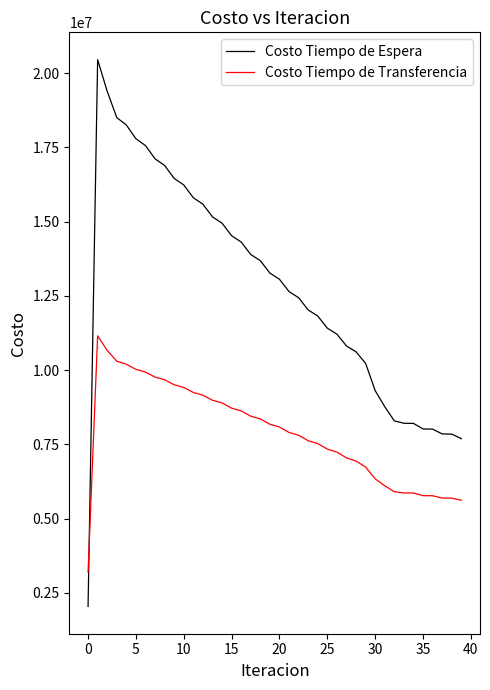

List the series in order of their overall mean, lowest first.

Costo Tiempo de Transferencia, Costo Tiempo de Espera